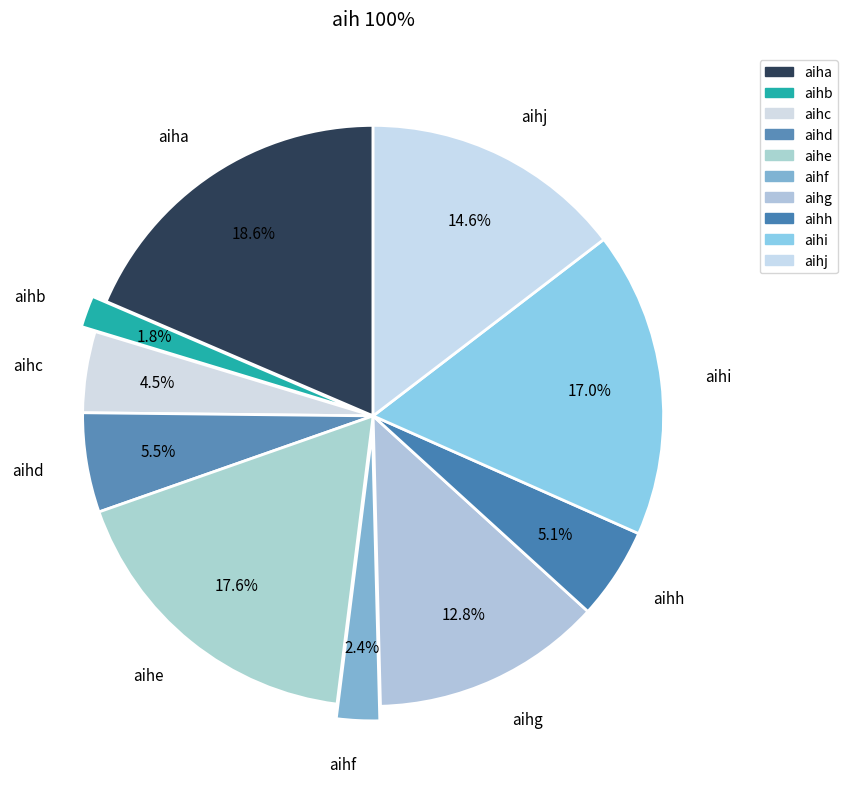

To the nearest percent, what portion does aihe represent?

18%